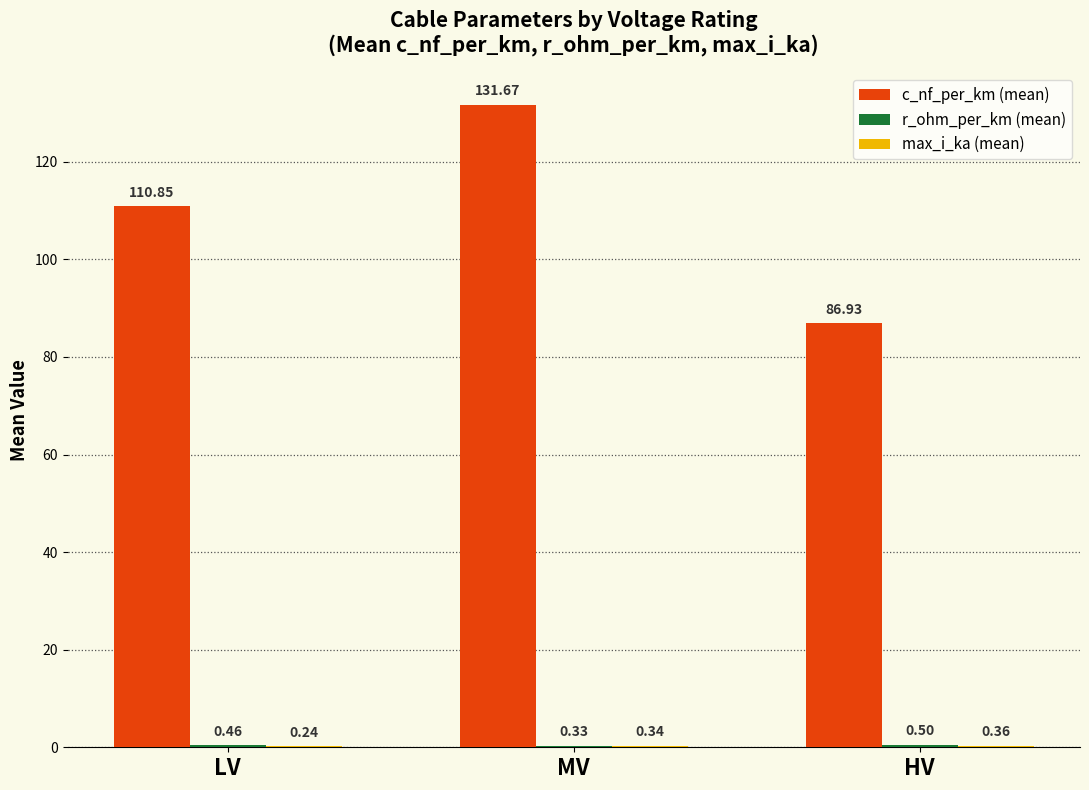

Which category has the highest value across all series?

MV